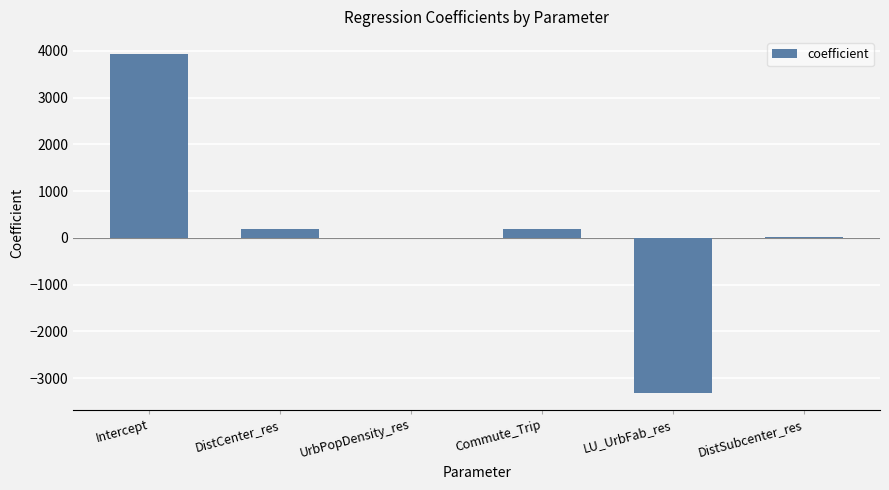

The chart shows a value of -5196.2 at LU_UrbFab_res. True or false?

False